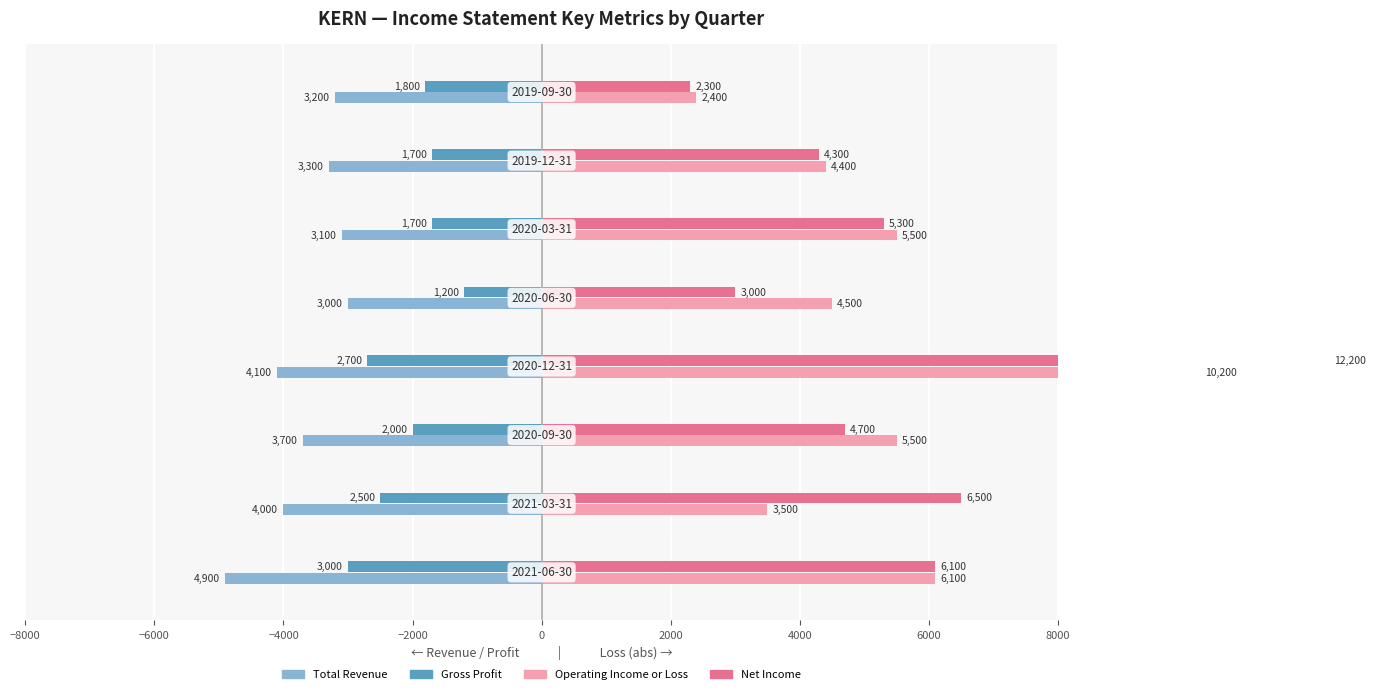

What is the average value of the Net Income series?

5550